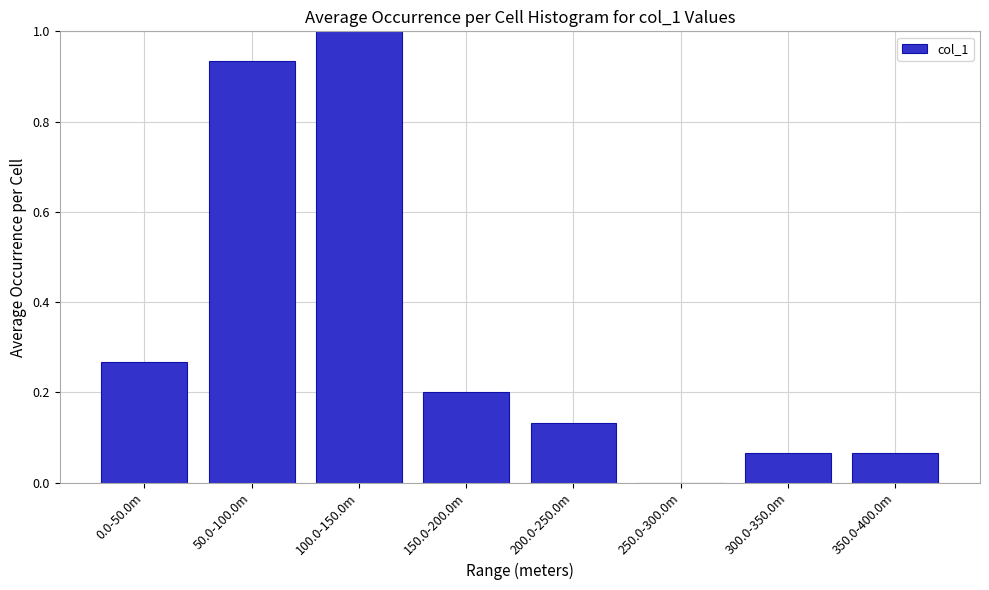

Between 150.0-200.0m and 350.0-400.0m, which is larger?

150.0-200.0m